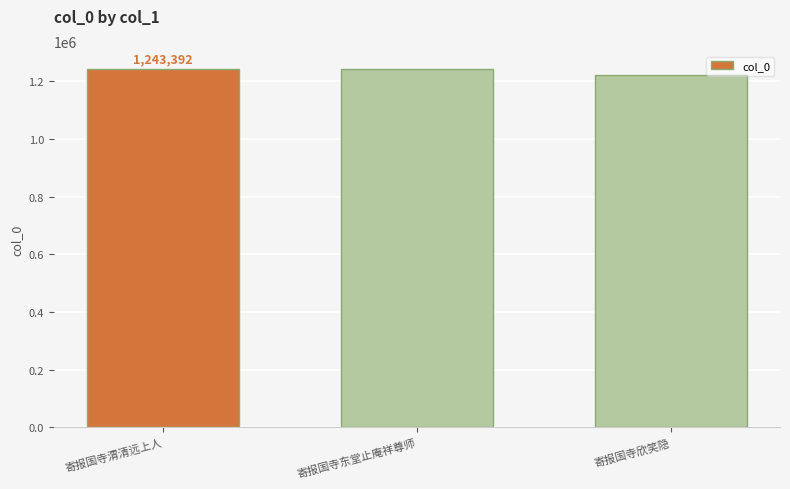

What is the label of the 2nd bar from the right?

寄报国寺东堂止庵祥尊师